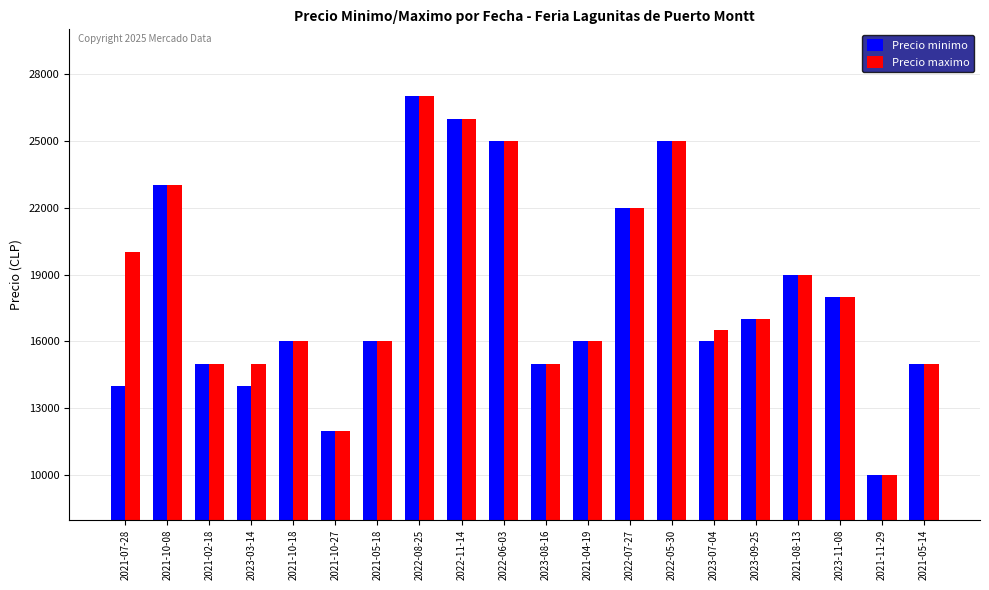

Is it true that Precio minimo equals 5511 at 2023-07-04?

False